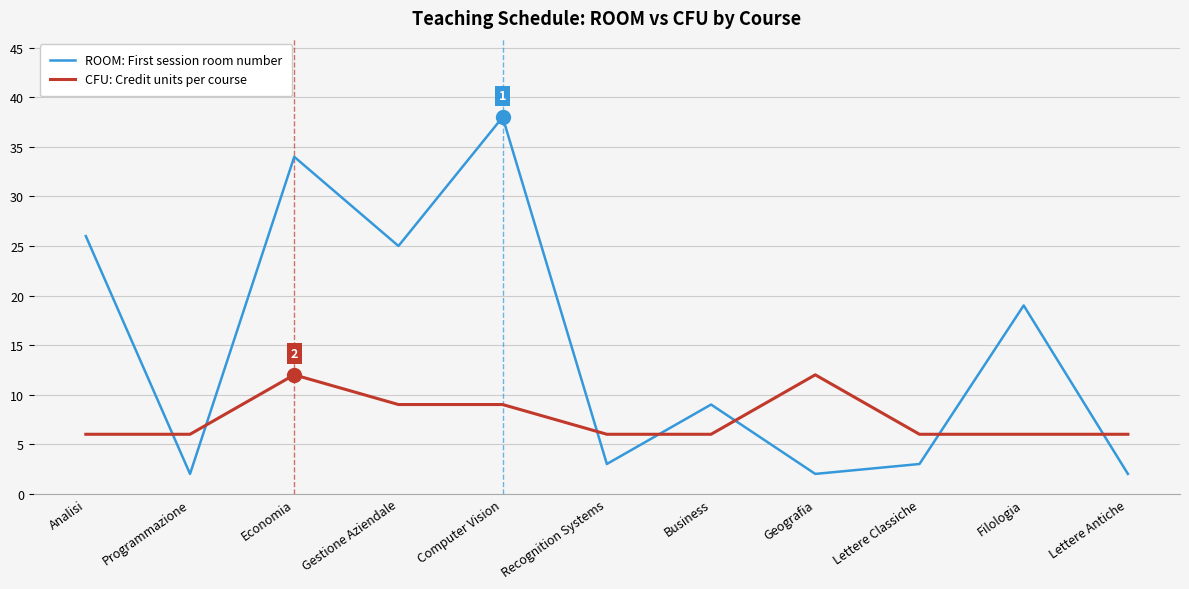

The value of CFU: Credit units per course at Analisi is 2. True or false?

False